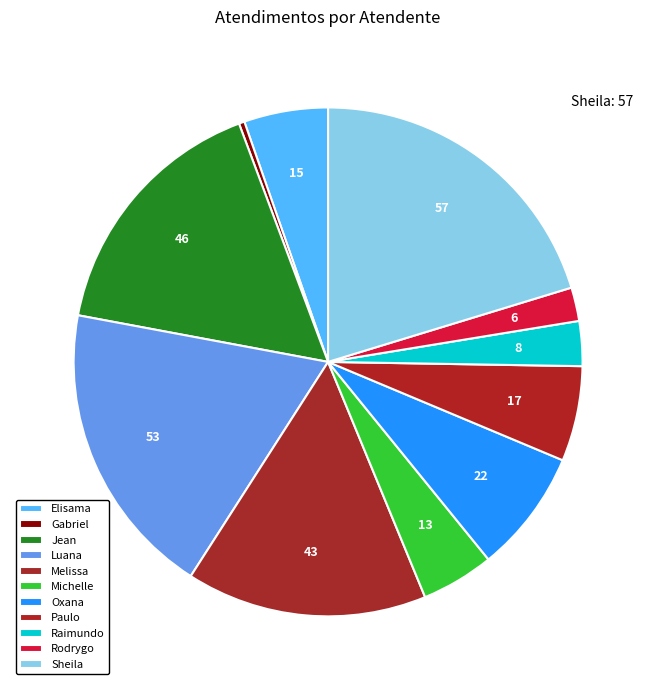

How many slices are in this pie chart?

11